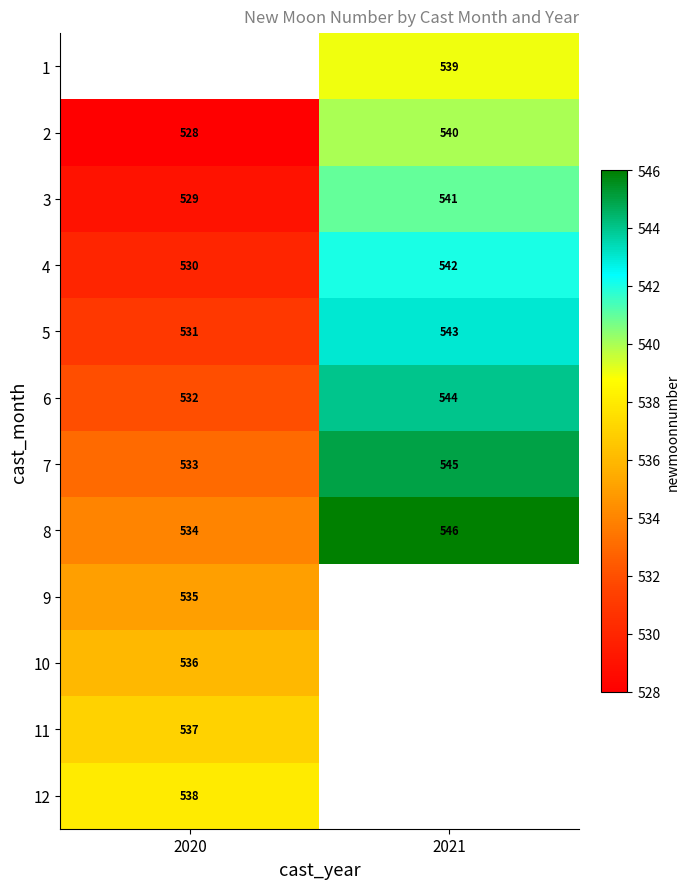

Is it true that 3 equals 918.0 at 2021?

False